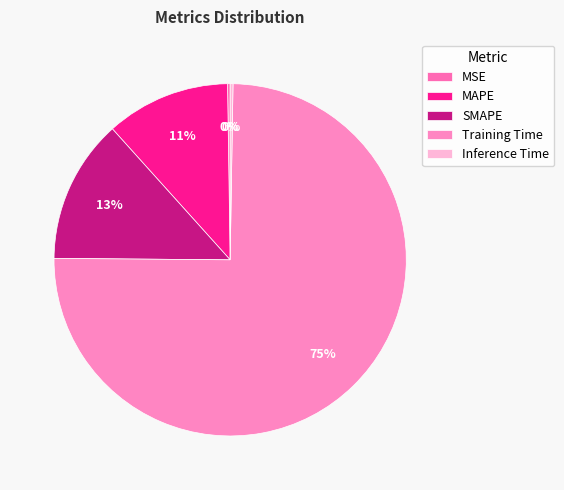

The SMAPE slice represents 13% of the pie. True or false?

True